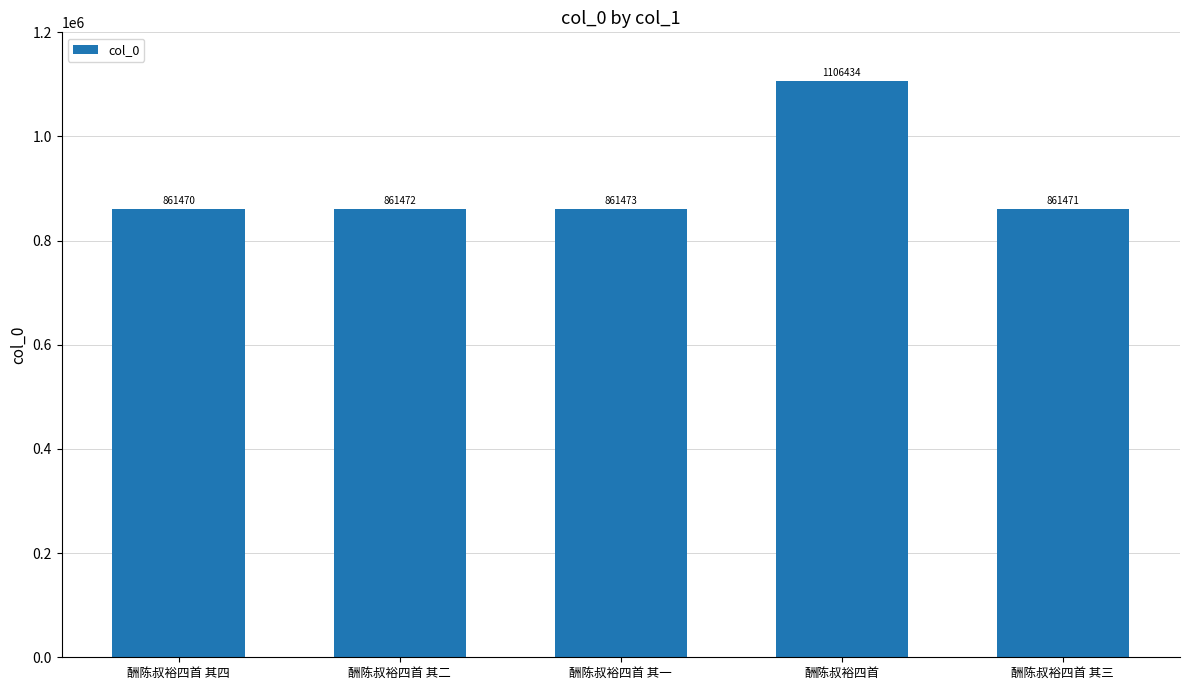

List the labels in order of value, largest first.

酬陈叔裕四首, 酬陈叔裕四首 其一, 酬陈叔裕四首 其二, 酬陈叔裕四首 其三, 酬陈叔裕四首 其四